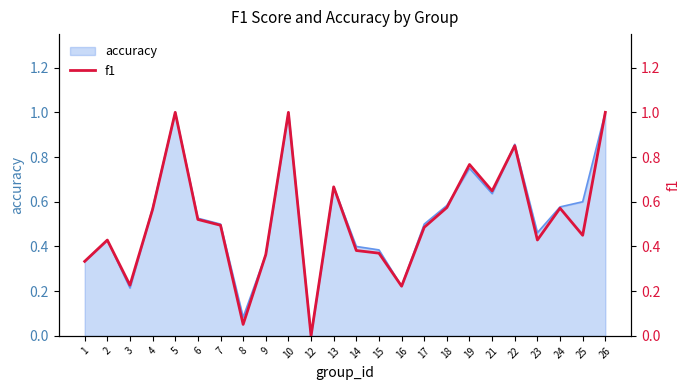

Reading left to right, extract all data points from this chart.

0.3	0.4	0.2	0.6	1.0	0.5	0.5	0.1	0.4	1.0	0.0	0.7	0.4	0.4	0.2	0.5	0.6	0.8	0.6	0.9	0.4	0.6	0.5	1.0